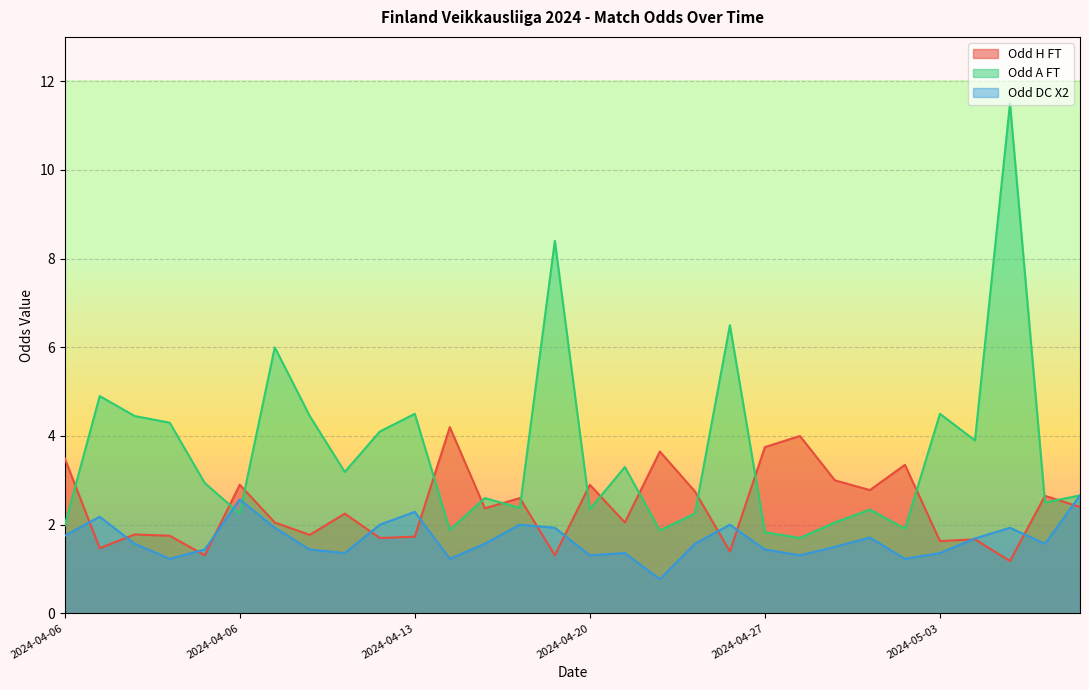

Where is the first local maximum for Odd_A_FT?

2024-04-06